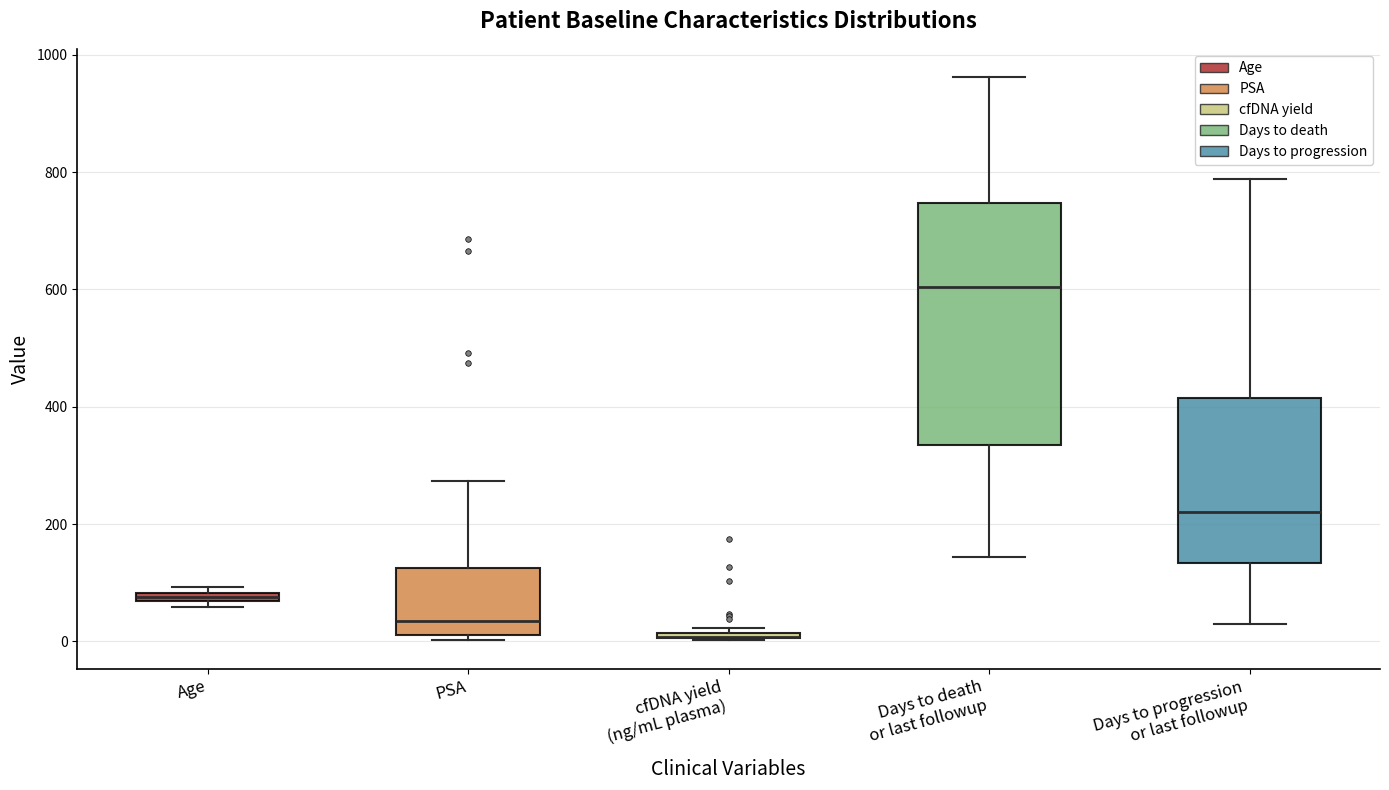

Where does the lower whisker of the box for Days to death or last followup end on the y-axis? The values are not printed on the chart, so give them approximately, as read against the axis.

140